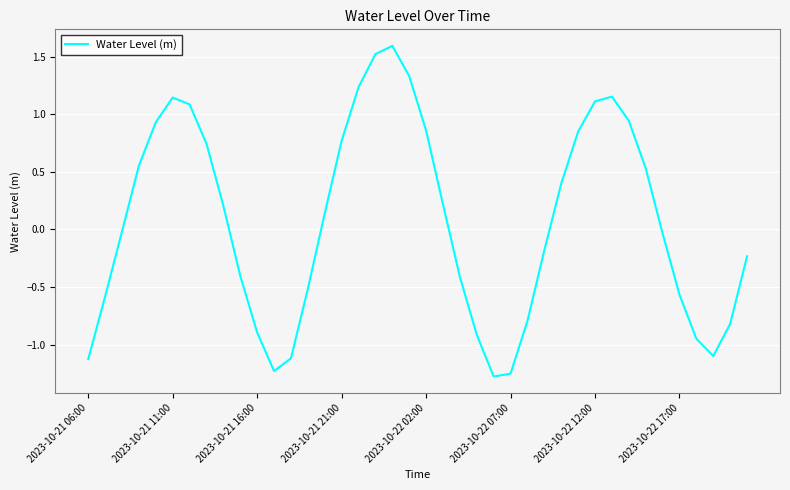

What is the maximum value shown in the chart?

1.6